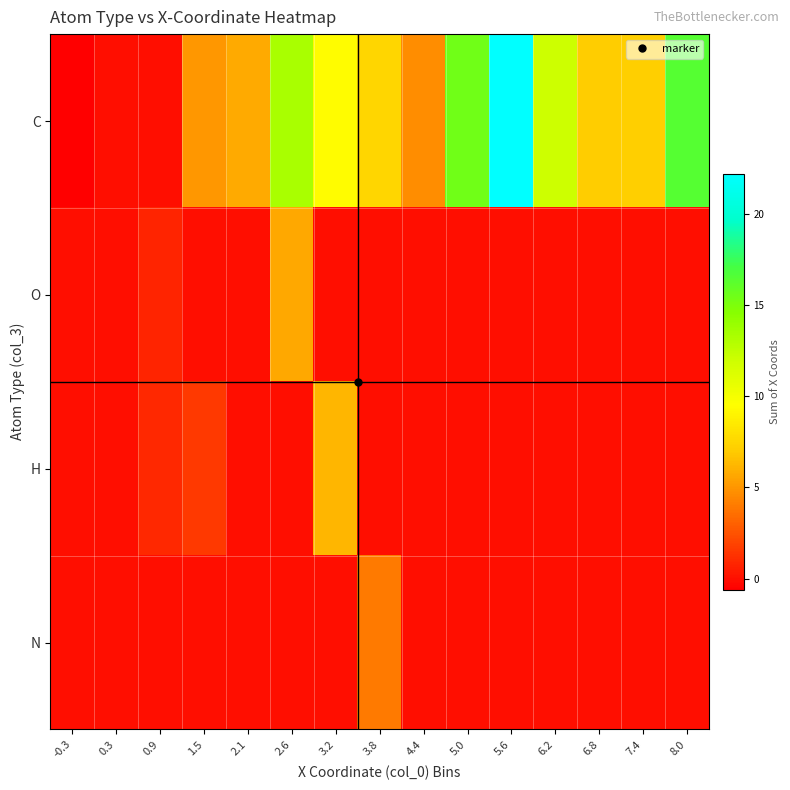

How many series are shown in this chart?

4